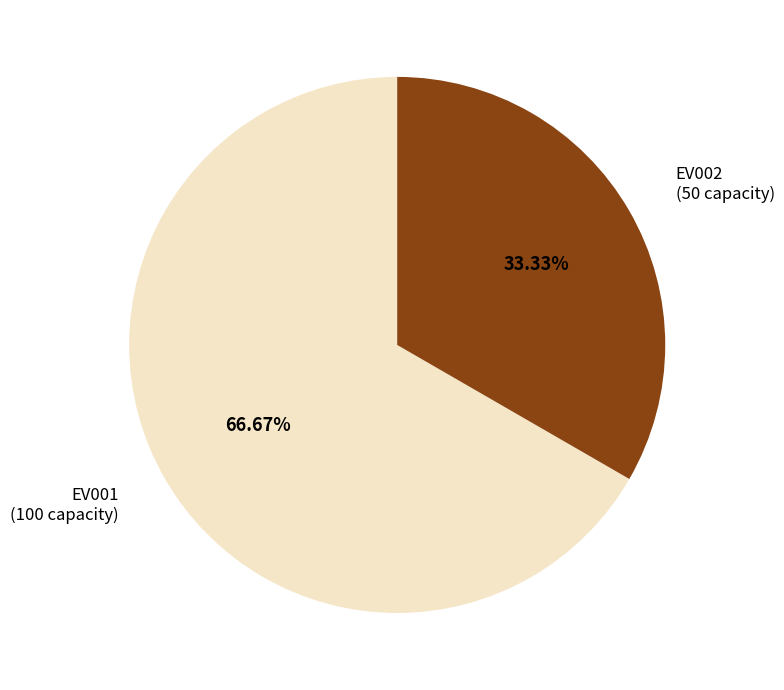

To the nearest percent, what is the combined percentage of EV002 and EV001?

100%